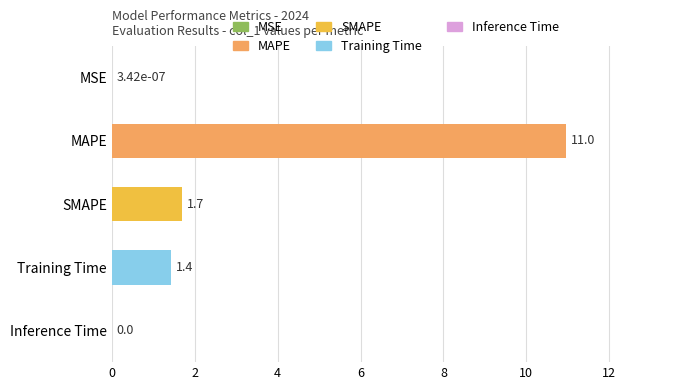

What is the average value?

2.8